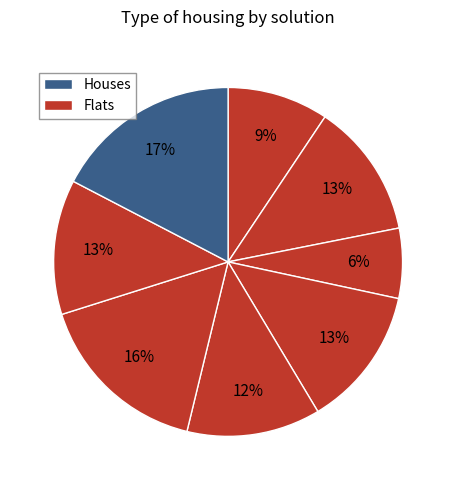

To the nearest percent, what is the average slice percentage?

12%